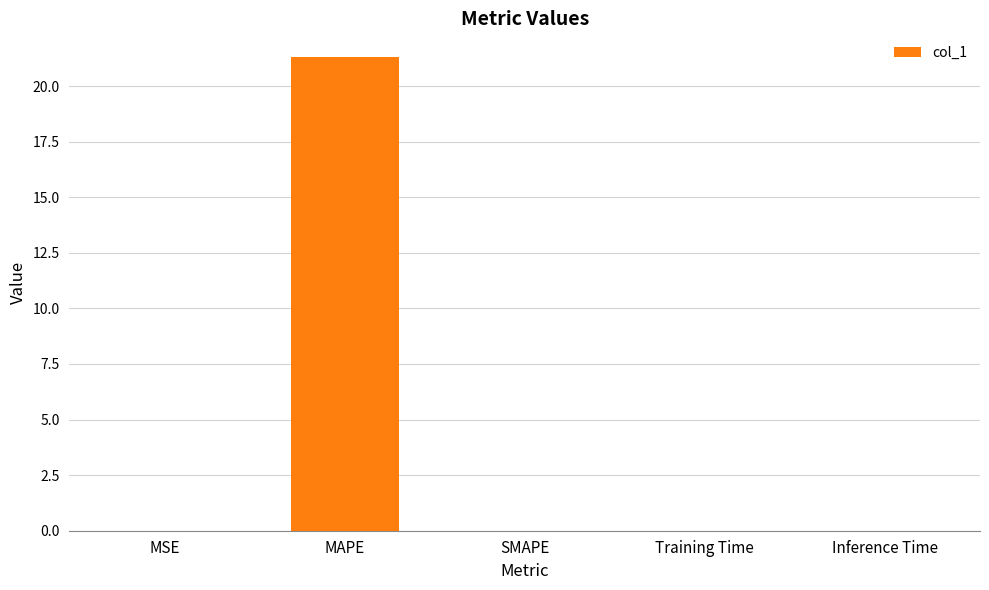

Which has a higher value, MAPE or MSE?

MAPE